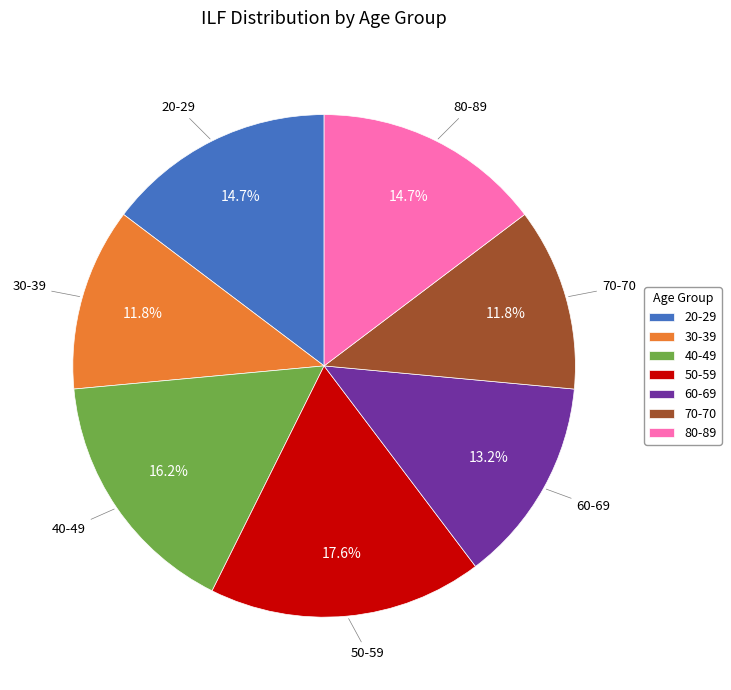

What percentage is the 30-39 slice, to the nearest percent?

12%